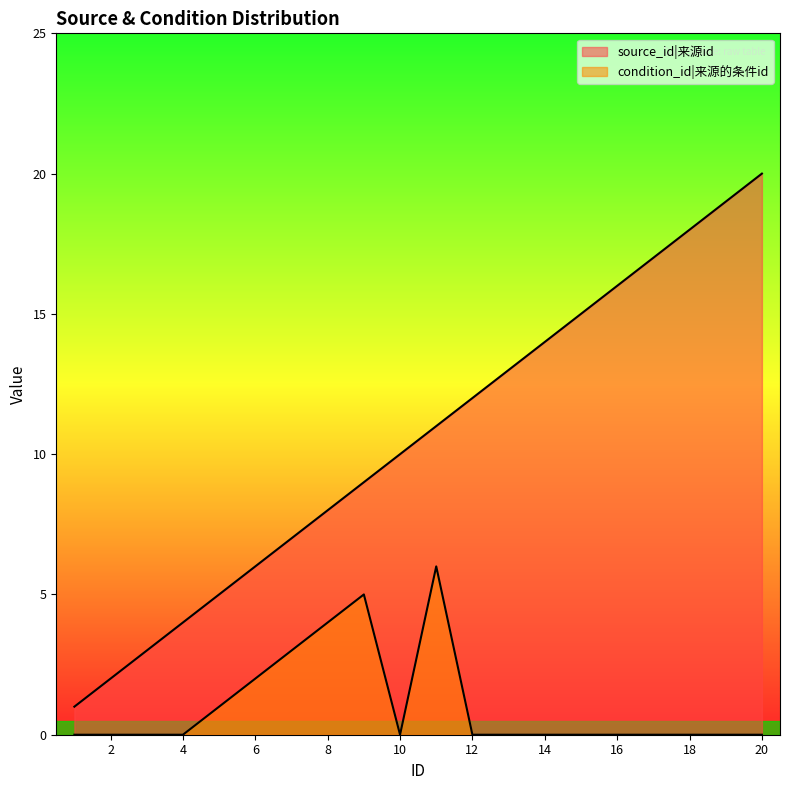

True or false: source_id and condition_id cross at least once.

False